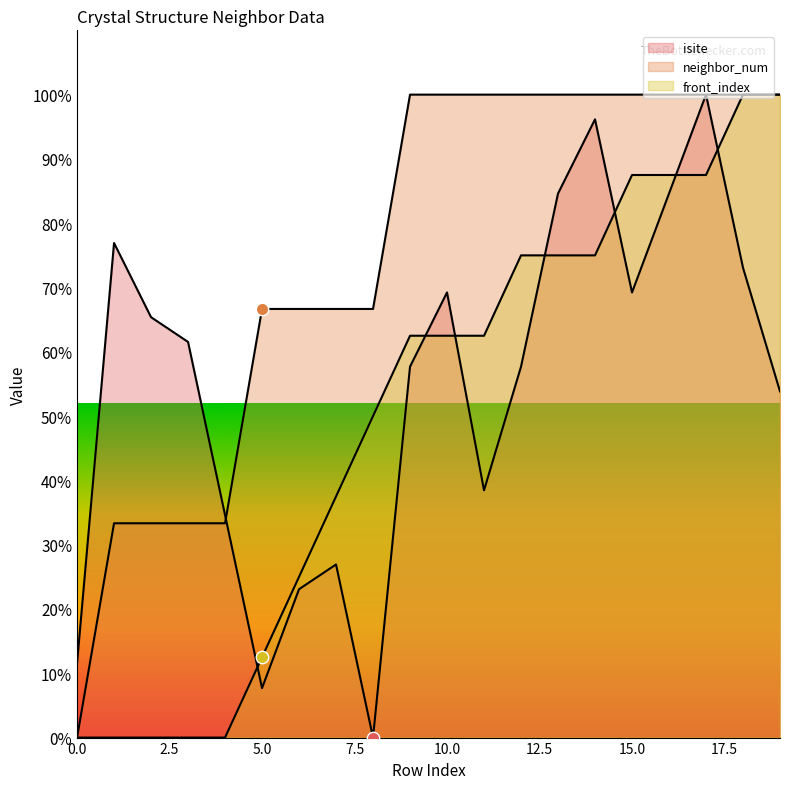

Which series has the largest total across all categories?

neighbor_num